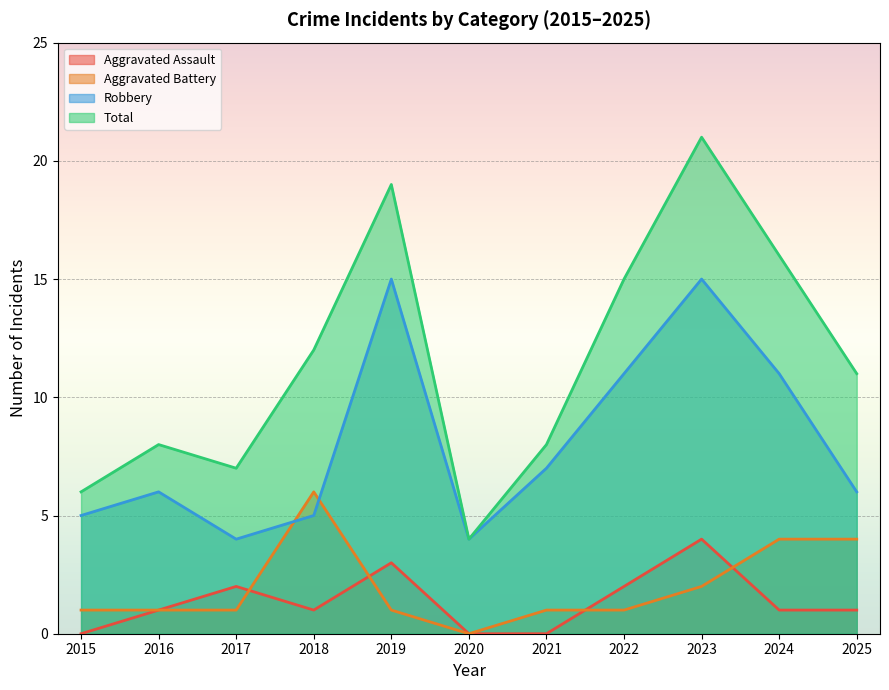

Rank the series at 2025 from lowest to highest value.

Aggravated Assault, Aggravated Battery, Robbery, Total